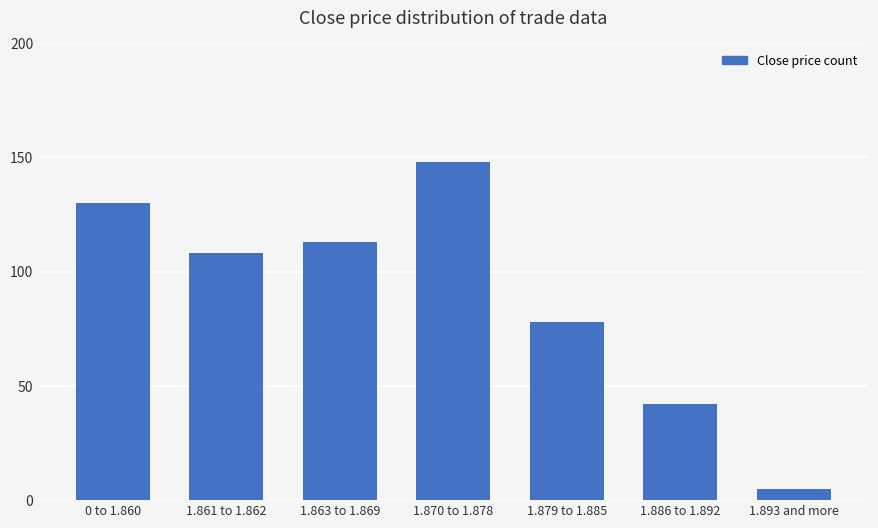

Which category has the highest value across all series?

1.870 to 1.878